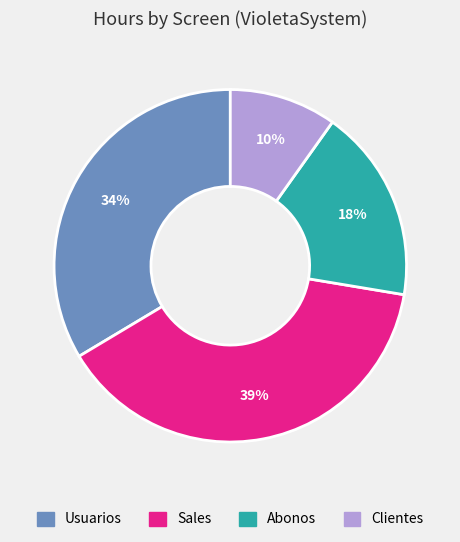

Rank the categories by value from lowest to highest.

Clientes, Abonos, Usuarios, Sales